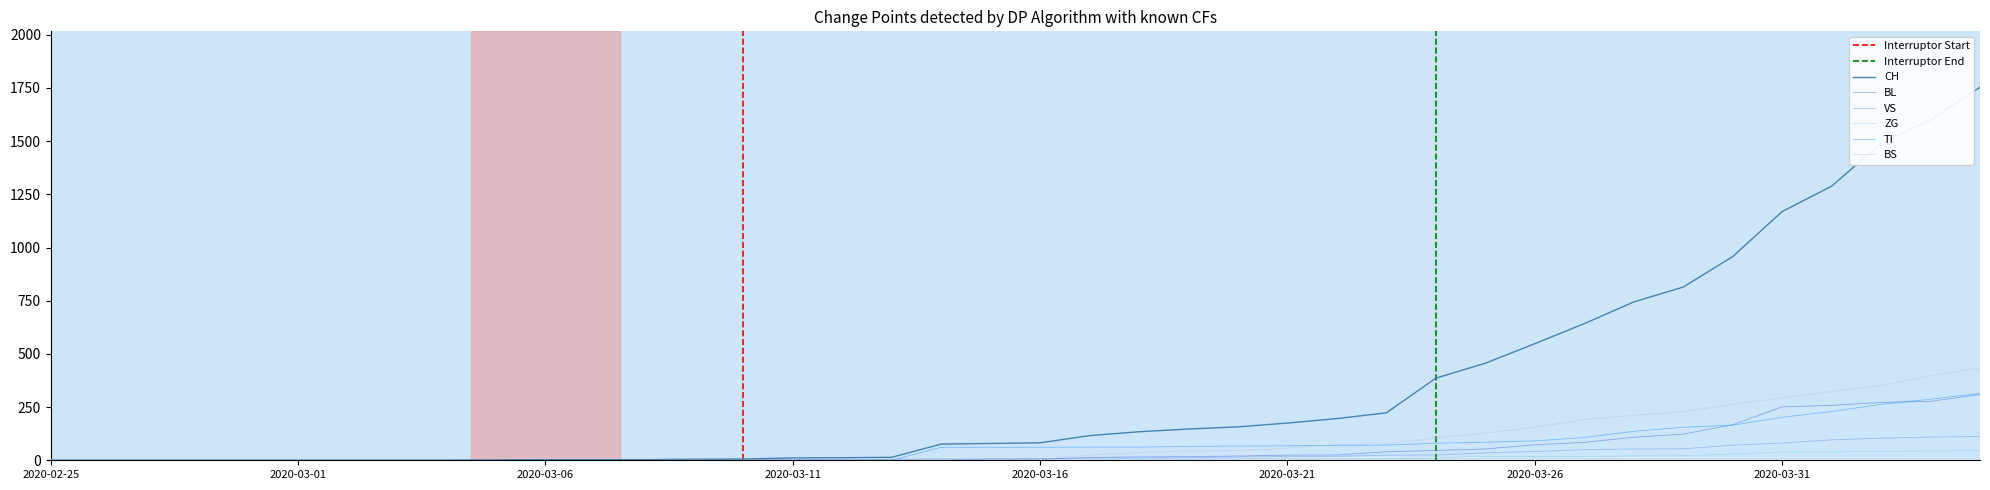

Rank the categories by CH value from lowest to highest.

2020-02-25, 2020-02-26, 2020-02-27, 2020-02-28, 2020-02-29, 2020-03-01, 2020-03-02, 2020-03-03, 2020-03-04, 2020-03-05, 2020-03-06, 2020-03-07, 2020-03-08, 2020-03-09, 2020-03-10, 2020-03-11, 2020-03-12, 2020-03-13, 2020-03-14, 2020-03-15, 2020-03-16, 2020-03-17, 2020-03-18, 2020-03-19, 2020-03-20, 2020-03-21, 2020-03-22, 2020-03-23, 2020-03-24, 2020-03-25, 2020-03-26, 2020-03-27, 2020-03-28, 2020-03-29, 2020-03-30, 2020-03-31, 2020-04-01, 2020-04-02, 2020-04-03, 2020-04-04